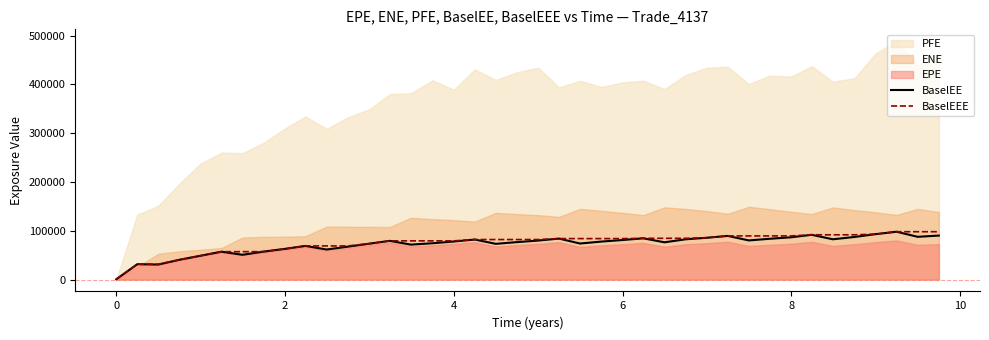

How many values in the BaselEEE series exceed 82004?

23